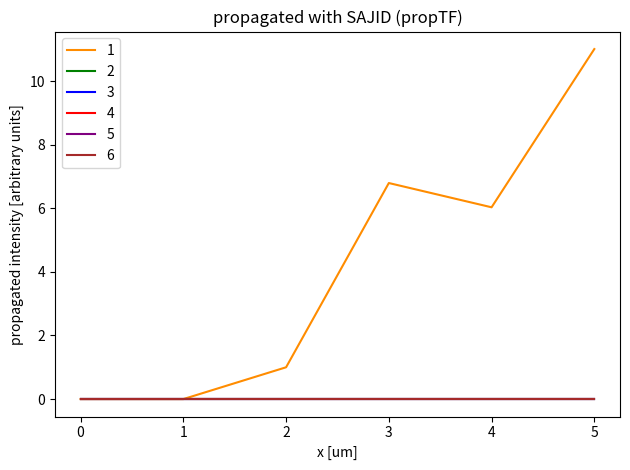

Is this an area chart (filled region under the line)?

No